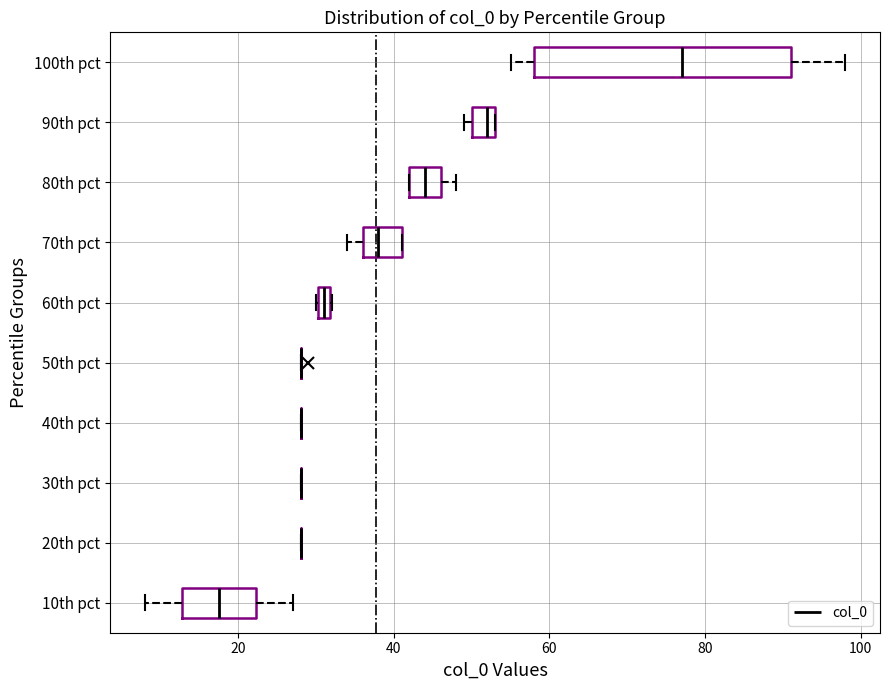

Where does the median line of the box for 10th pct sit on the x-axis? The values are not printed on the chart, so give them approximately, as read against the axis.

18